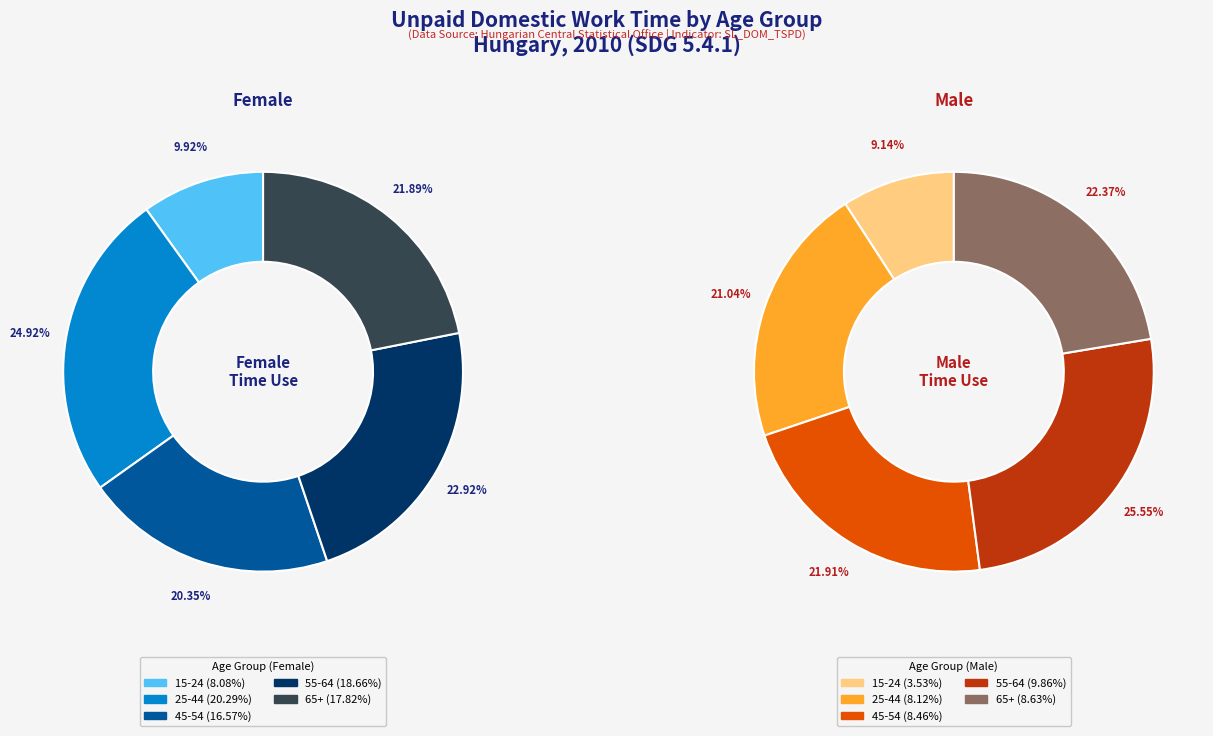

Which category has the smallest portion of the pie?

Male (15-24, All areas)